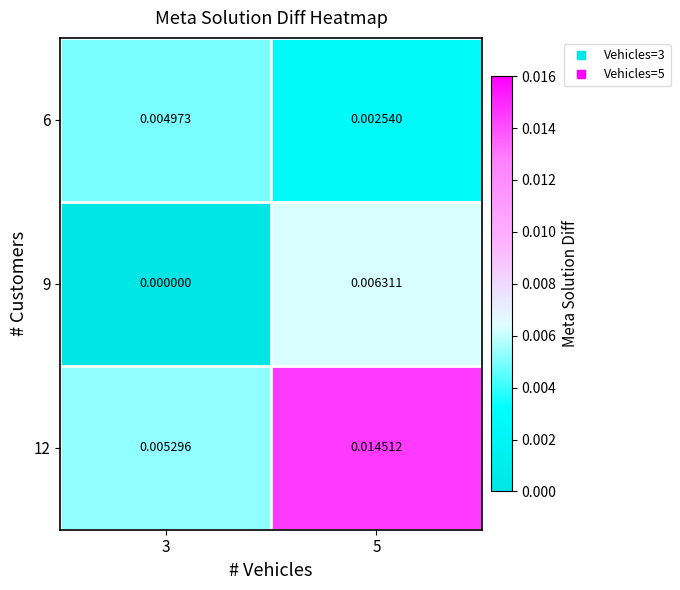

Is the value of 6 at 5 greater than the value of 9 at 5?

No